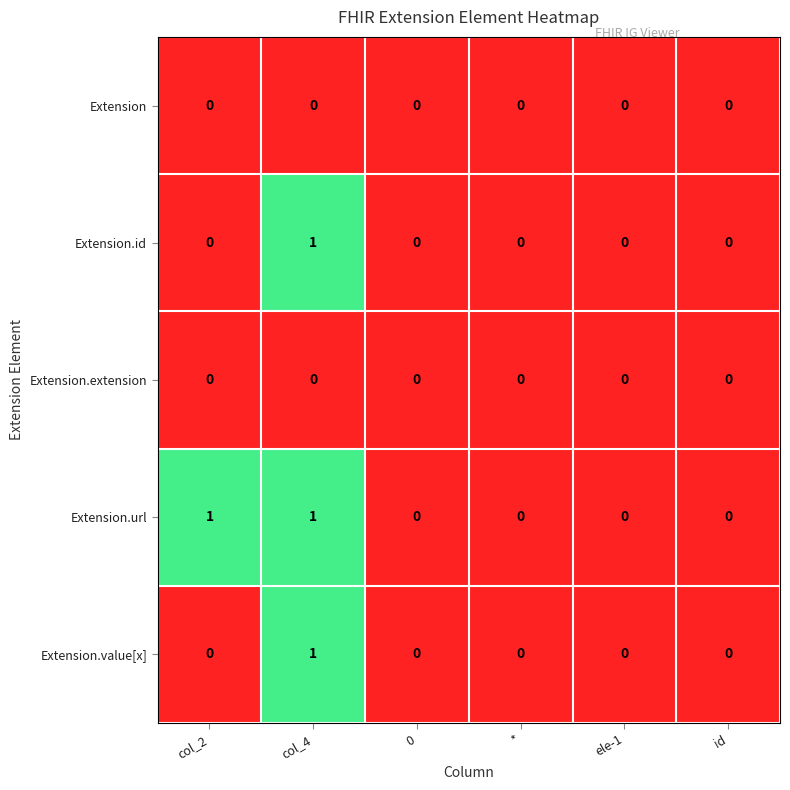

Between col_2 and id, which series saw the biggest shift?

Extension.url